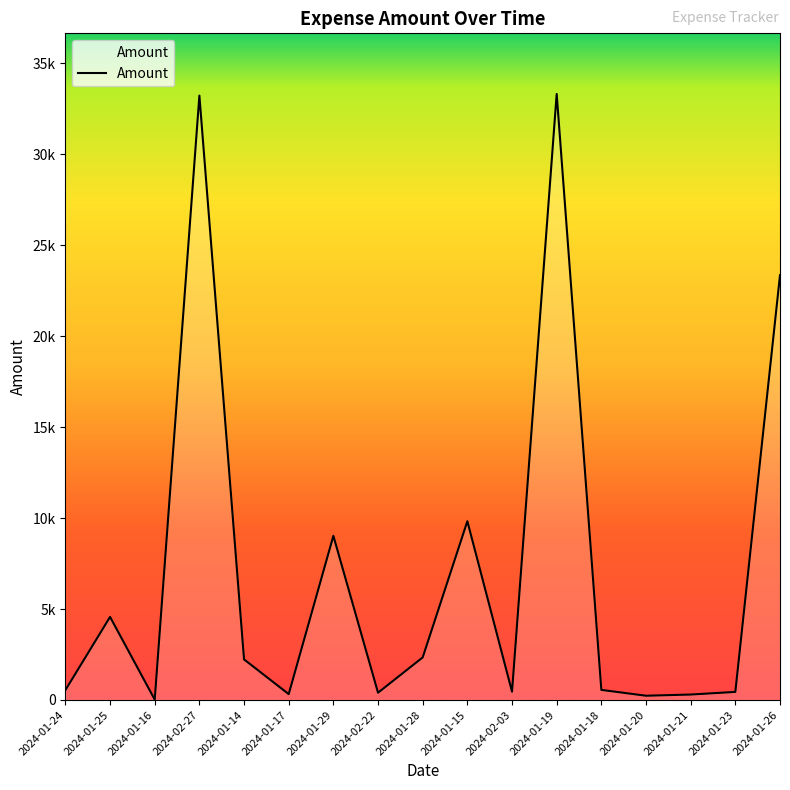

Does the chart have visible grid lines?

No